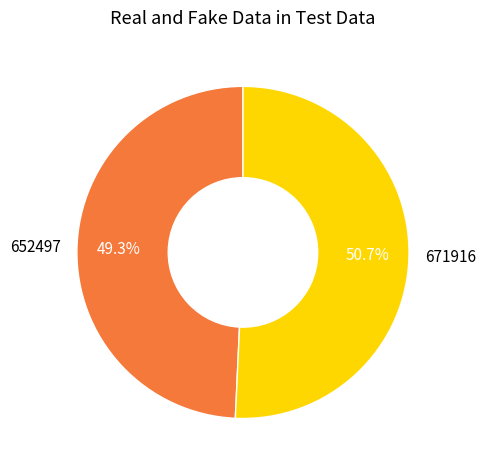

Is there a majority slice in this chart?

Yes